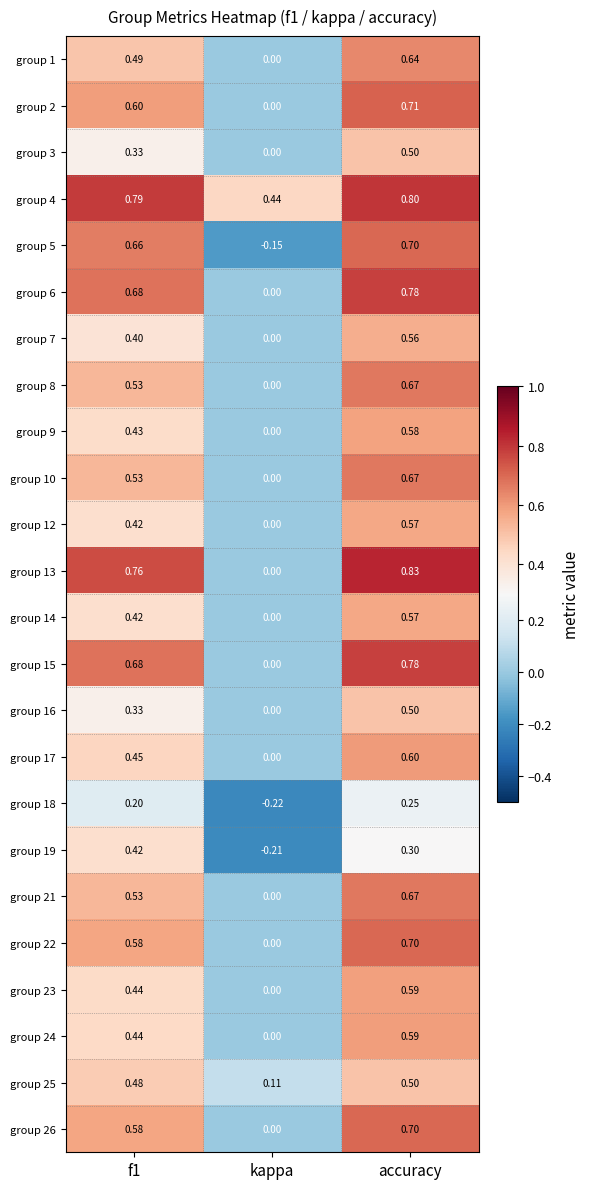

At which label is group 5 closest to 0?

kappa